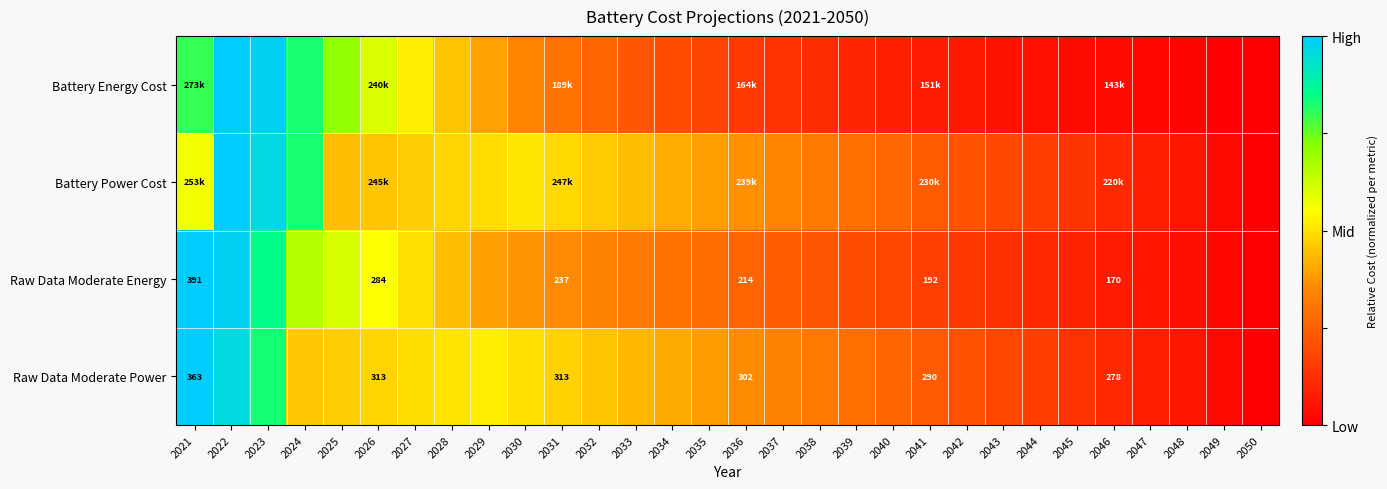

Which series has the largest range (max minus min)?

Battery Energy Cost